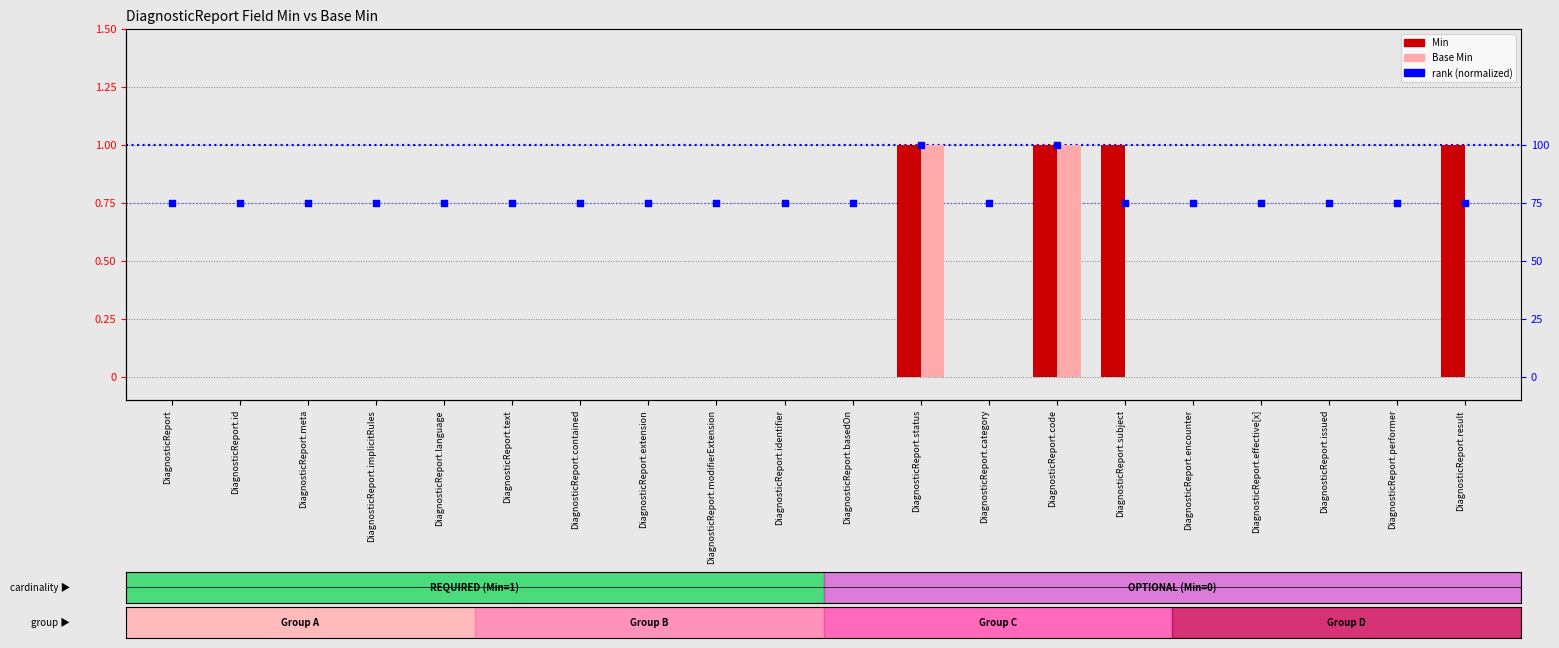

At which category is the sum across all series the highest?

DiagnosticReport.status